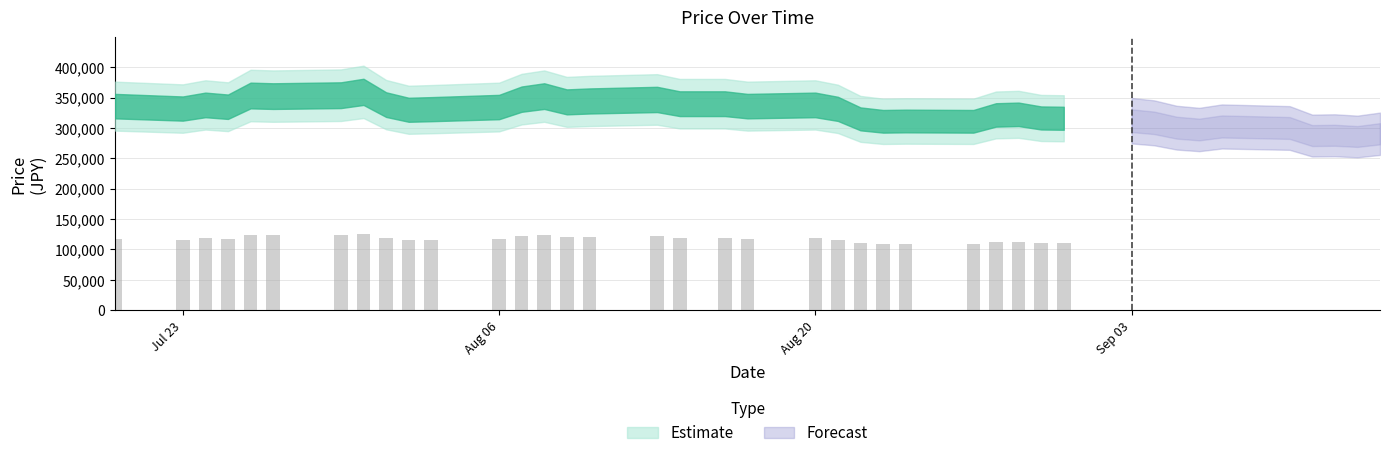

What is the average value?

117127.5